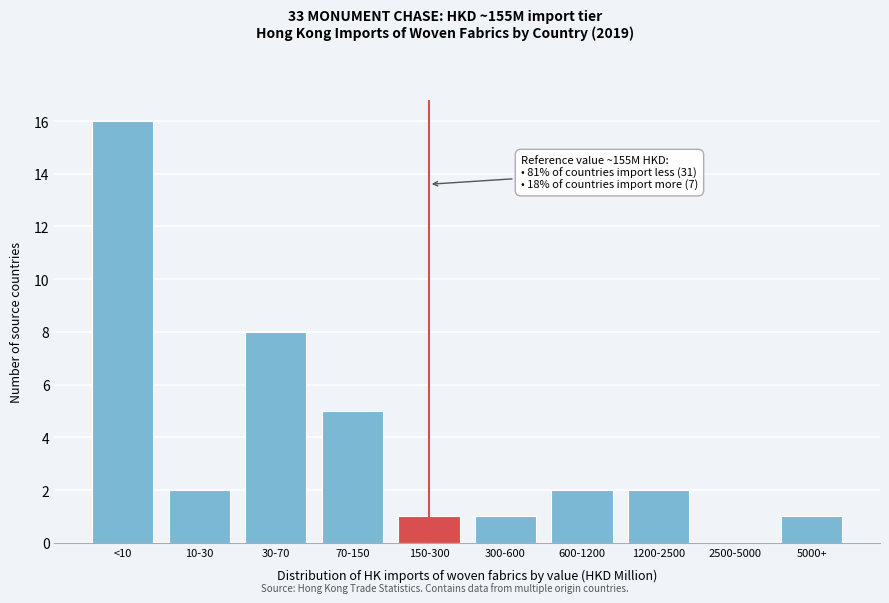

Reading right to left, what are all the values shown in this chart?

5000+=1	2500-5000=0	1200-2500=2	600-1200=2	300-600=1	150-300=1	70-150=5	30-70=8	10-30=2	<10=16